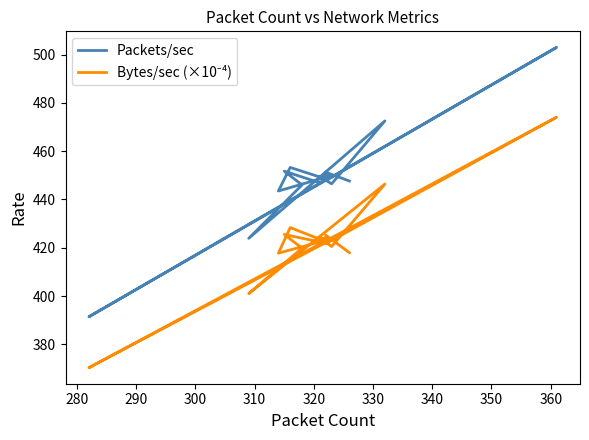

Is it true that Packets/sec equals 796.8 at 350?

False